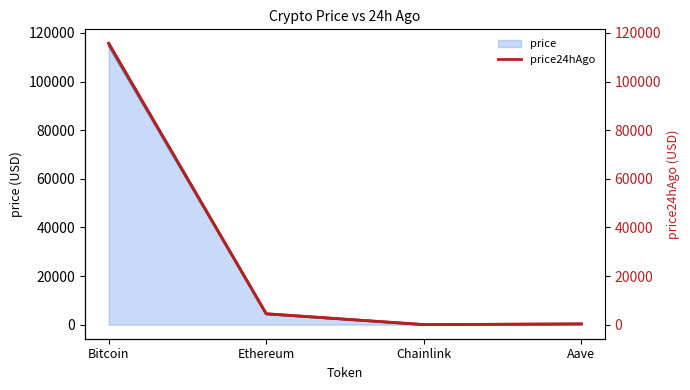

True or false: price24hAgo and price24hAgo (right) intersect in this chart.

False